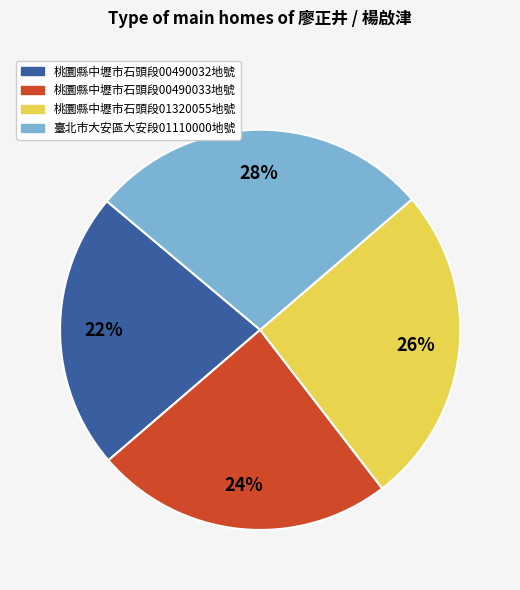

How many segments does this pie chart have?

4